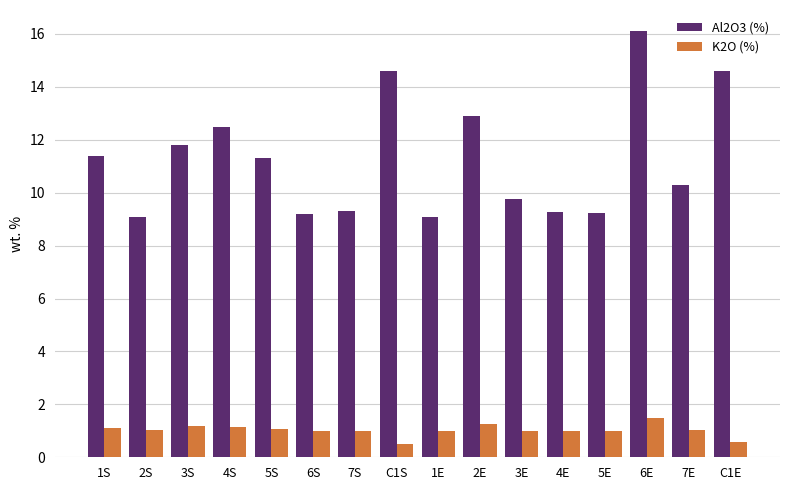

What is the minimum value shown in the chart?

0.5